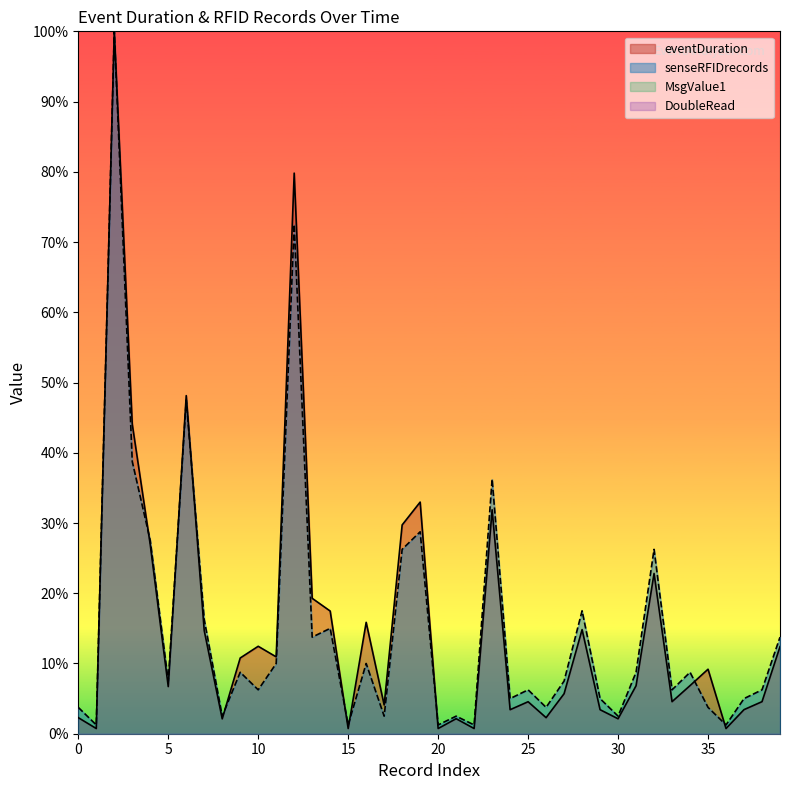

Reading left to right, list all the values displayed in this chart.

eventDuration: 2.3	0.7	100.0	44.1	26.9	6.7	48.1	14.7	2.1	10.8	12.4	10.9	79.8	19.3	17.5	0.7	15.9	4.1	29.7	33.0	0.7	2.1	0.7	31.9	3.4	4.6	2.3	5.7	14.8	3.4	2.1	6.8	22.8	4.6	6.8	9.2	0.7	3.4	4.6	12.4
senseRFIDrecords: 3.8	1.2	100.0	38.8	27.5	7.5	47.5	16.2	2.5	8.8	6.2	10.0	72.5	13.8	15.0	1.2	10.0	2.5	26.2	28.7	1.2	2.5	1.2	36.2	5.0	6.2	3.8	7.5	17.5	5.0	2.5	8.8	26.2	6.2	8.8	3.8	1.2	5.0	6.2	13.8